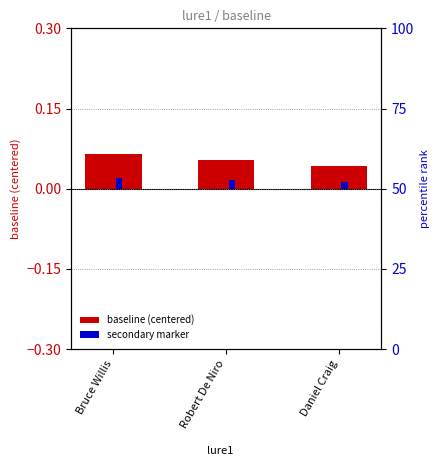

Read the baseline (centered) value at Robert De Niro.

0.1